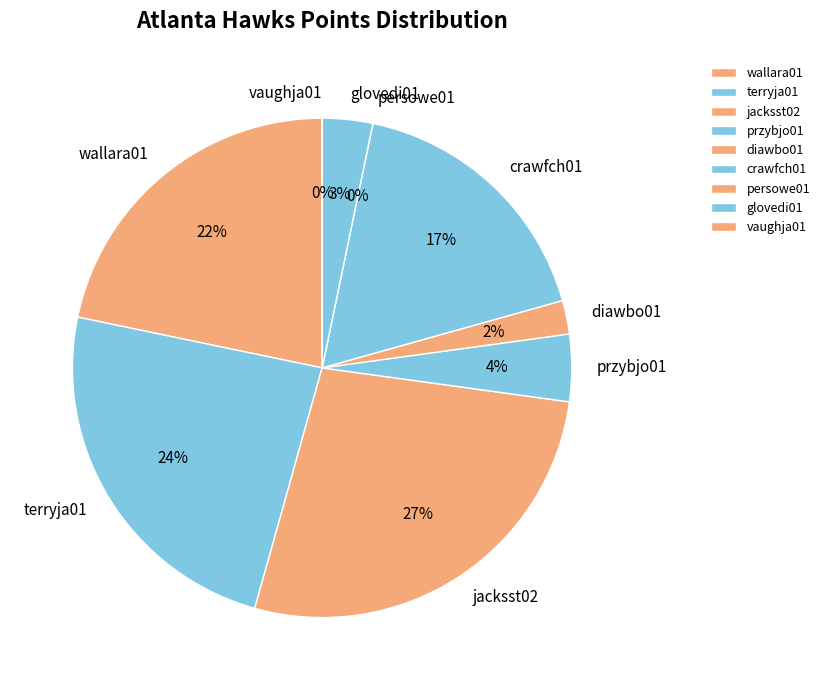

To the nearest percent, what portion does wallara01 represent?

22%